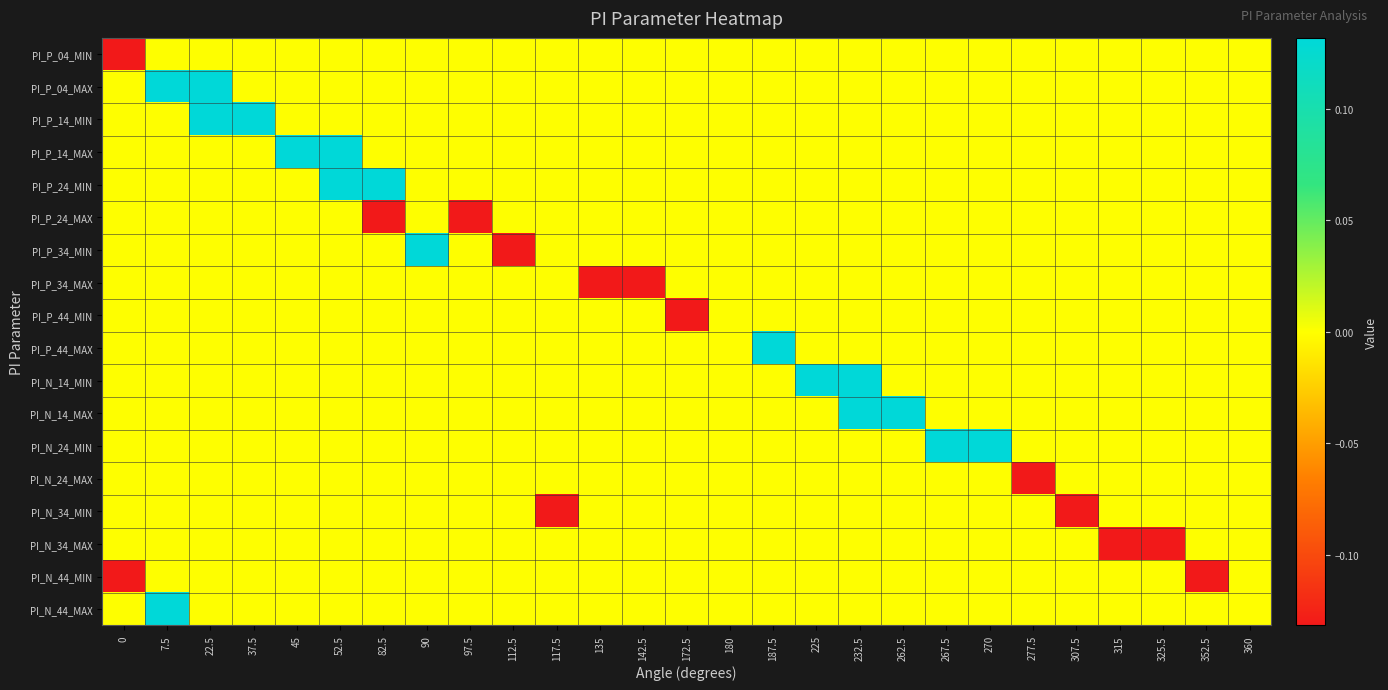

What is the greatest value displayed?

0.1